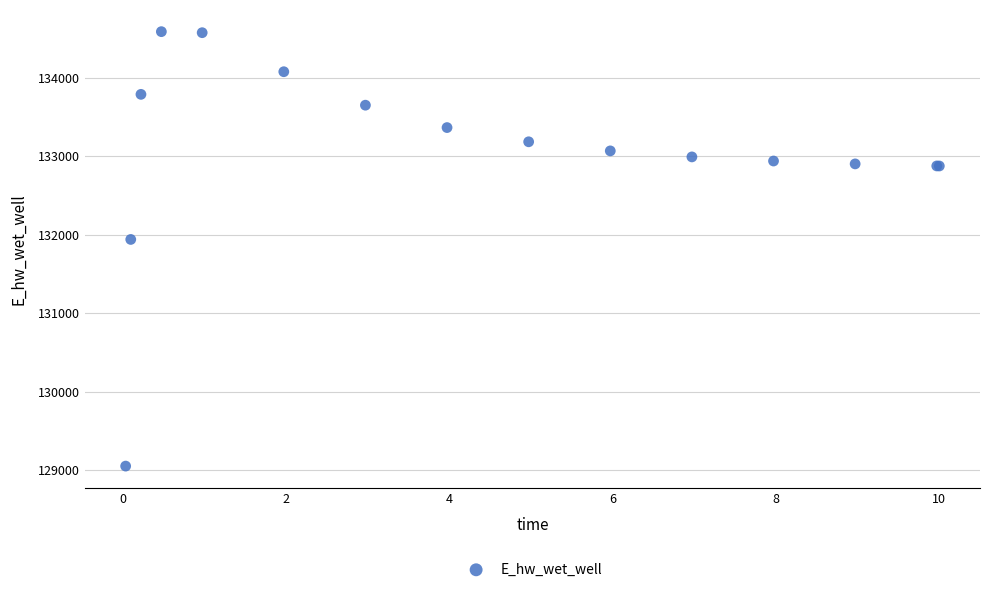

What Y value in the scatter plot is closest to 131821?

131941.5